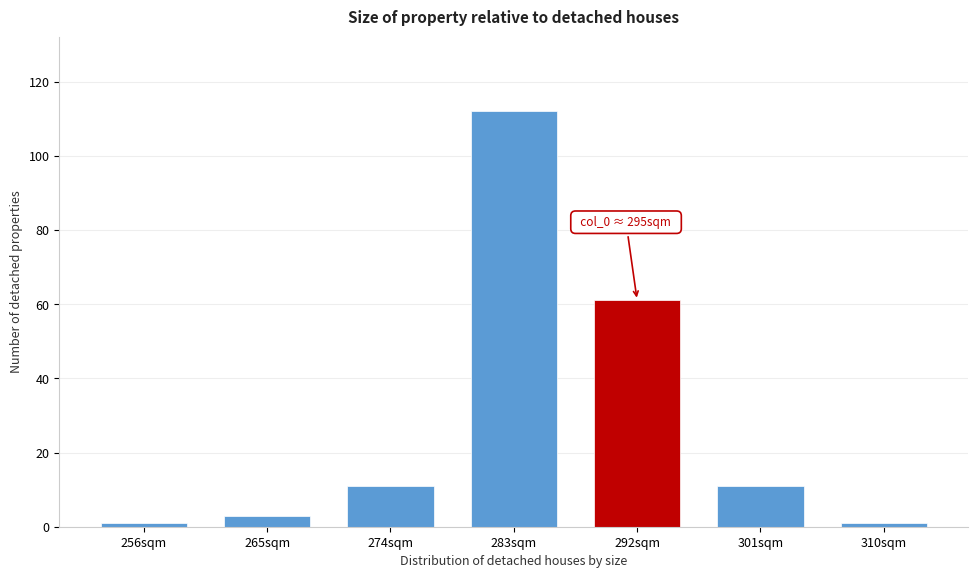

Reading left to right, extract all data points from this chart.

1	3	11	112	61	11	1